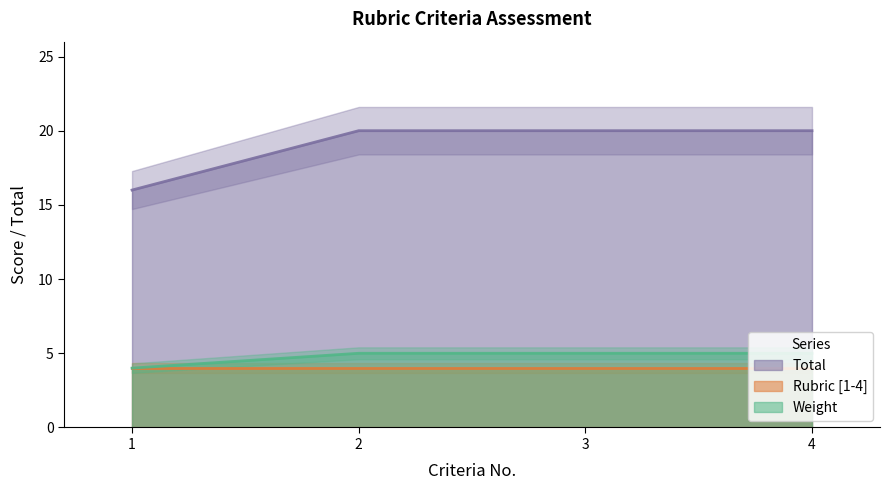

Is it true that Total equals 20 at 4?

True